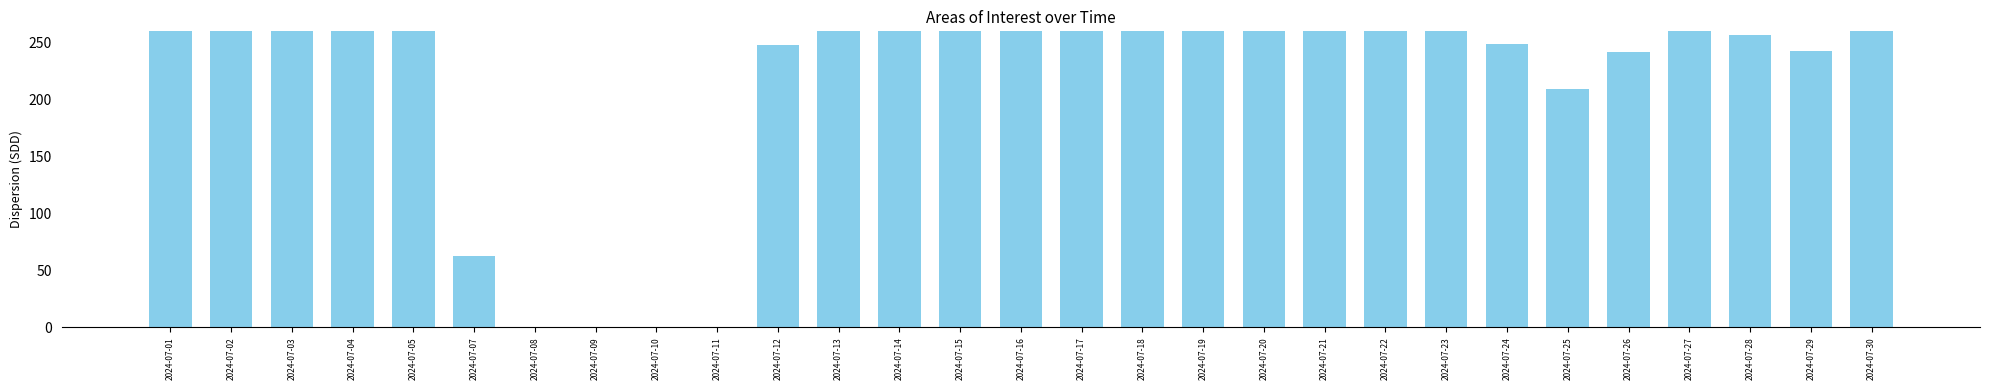

How many values are below 317?

14